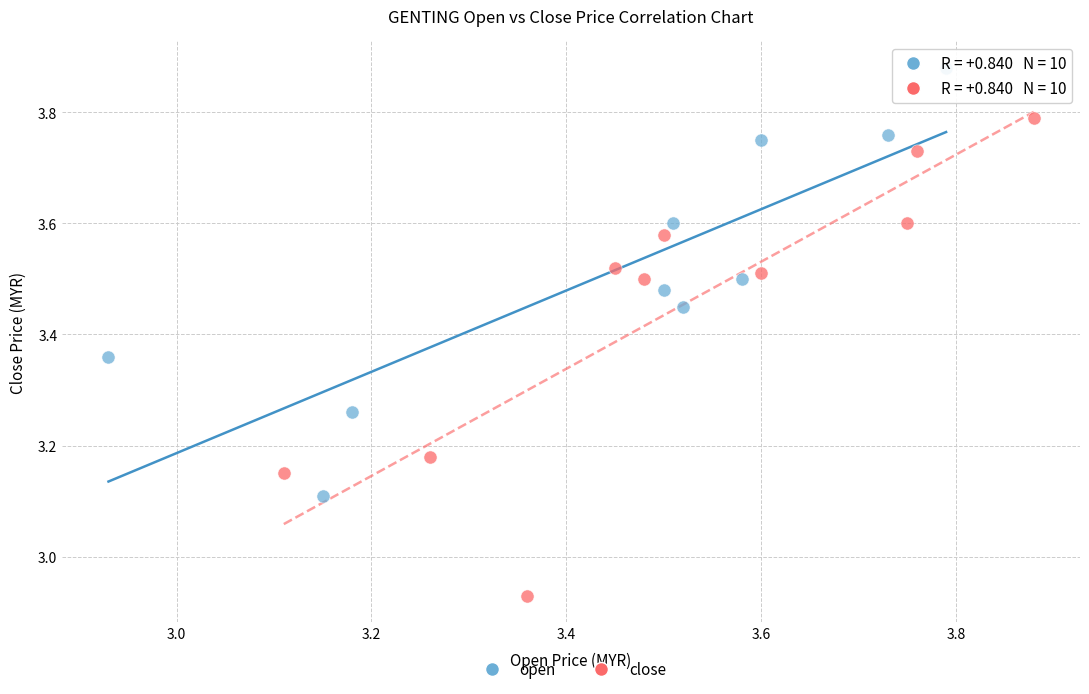

Which series contains the highest Y value?

open